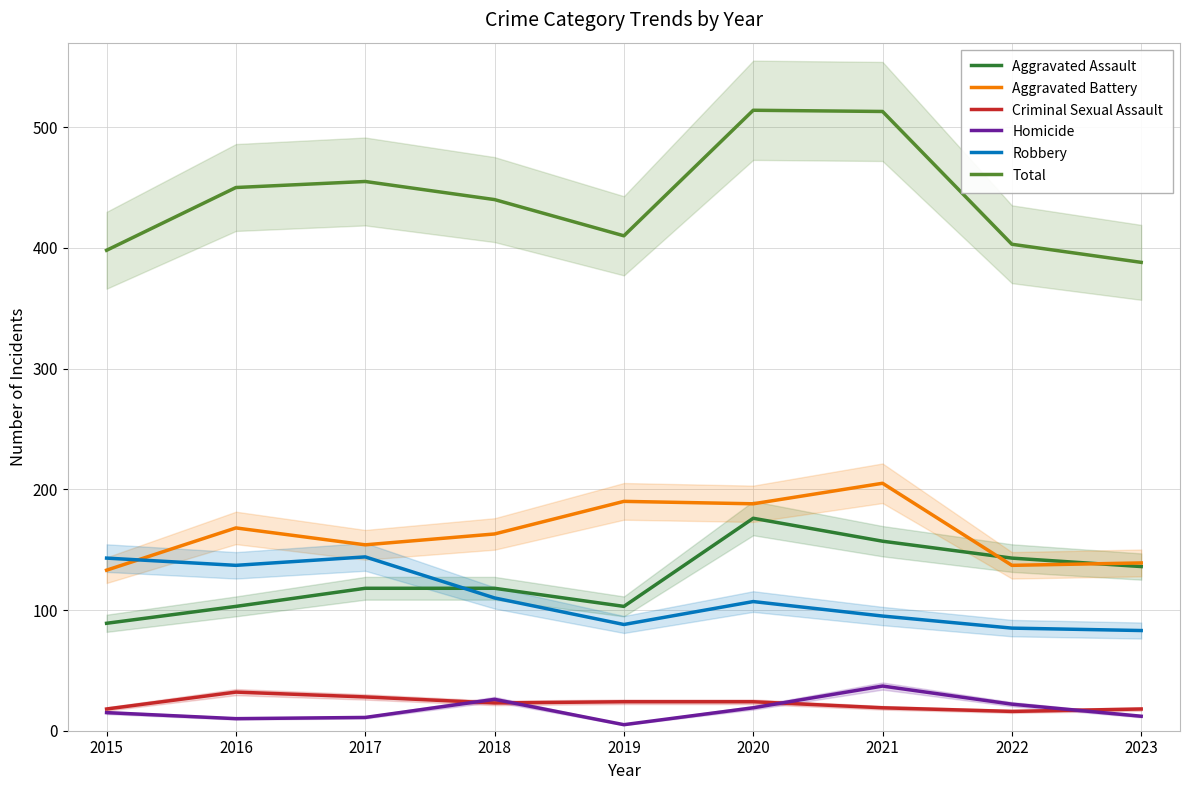

At which category is the sum across all series the highest?

2020